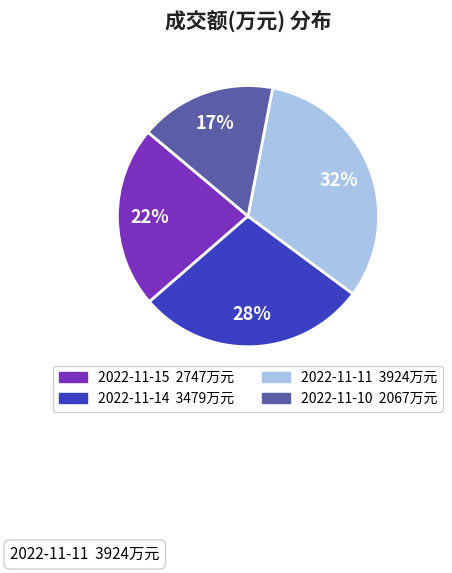

Between 2022-11-15 and 2022-11-11, which is larger?

2022-11-11